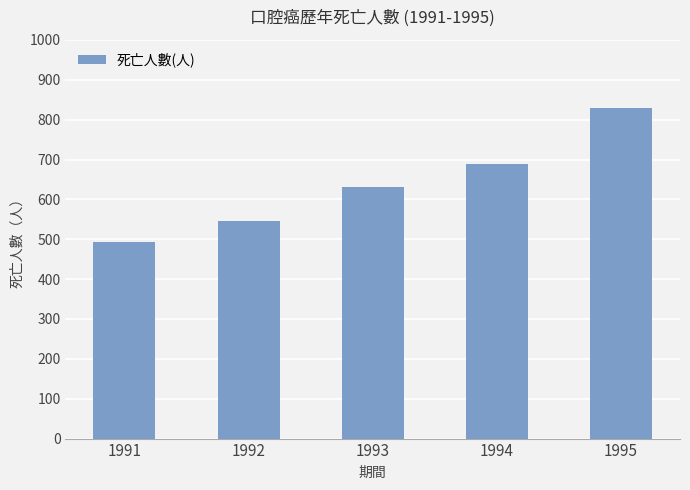

What is the difference between the second highest and minimum values?

195